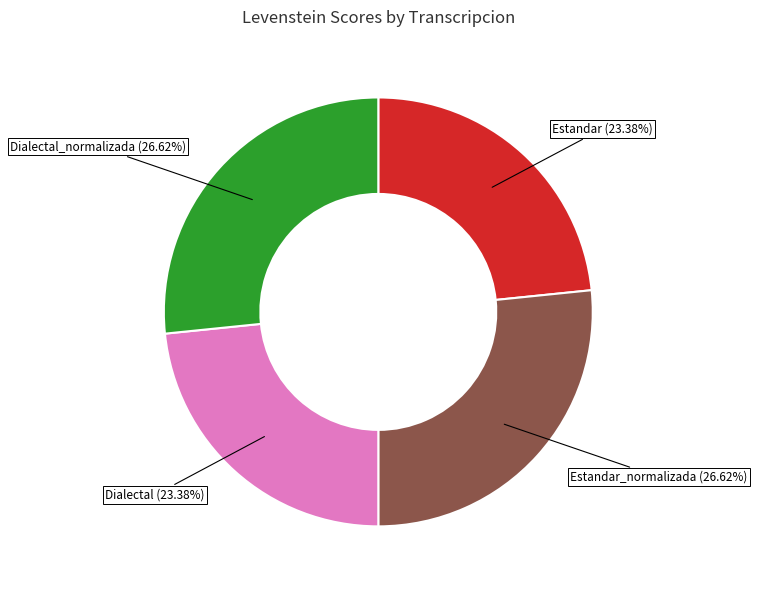

To the nearest percent, what is the combined percentage of Dialectal_normalizada and Estandar_normalizada?

53%